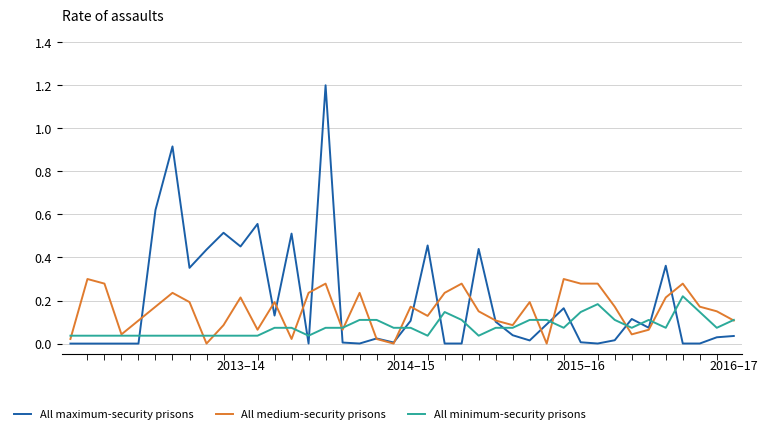

What is the maximum value shown in the chart?

1.2